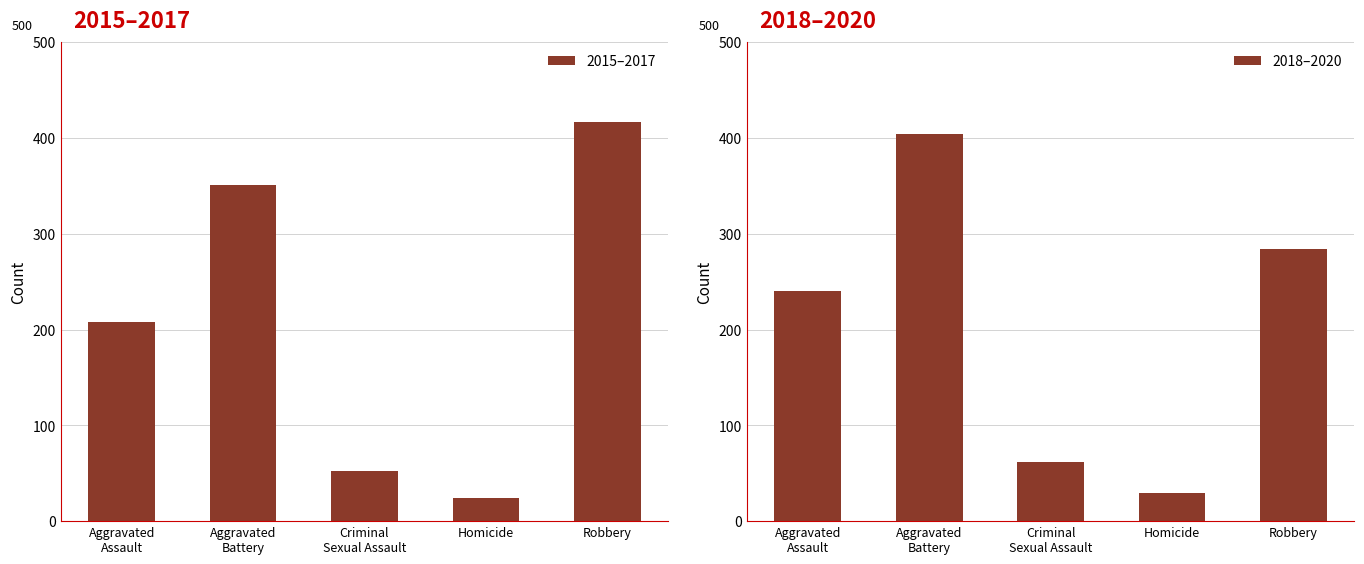

What is the value of the 2015–2017 bar at the 2nd from the left?

350.7